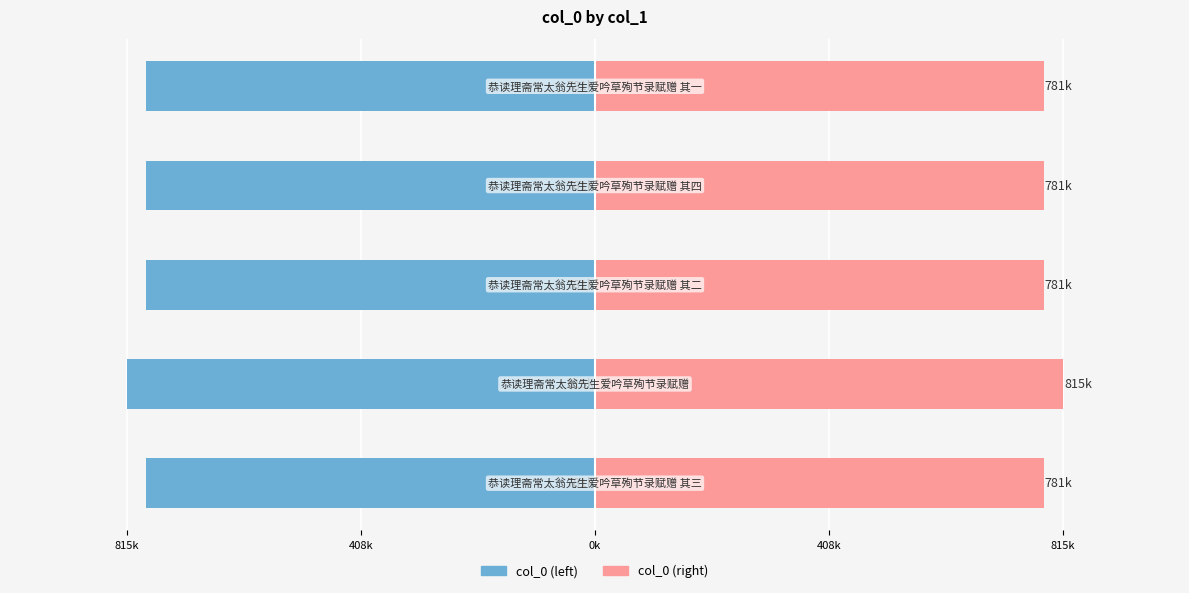

The col_0 (right) series shows 781.3 at 815k. True or false?

True